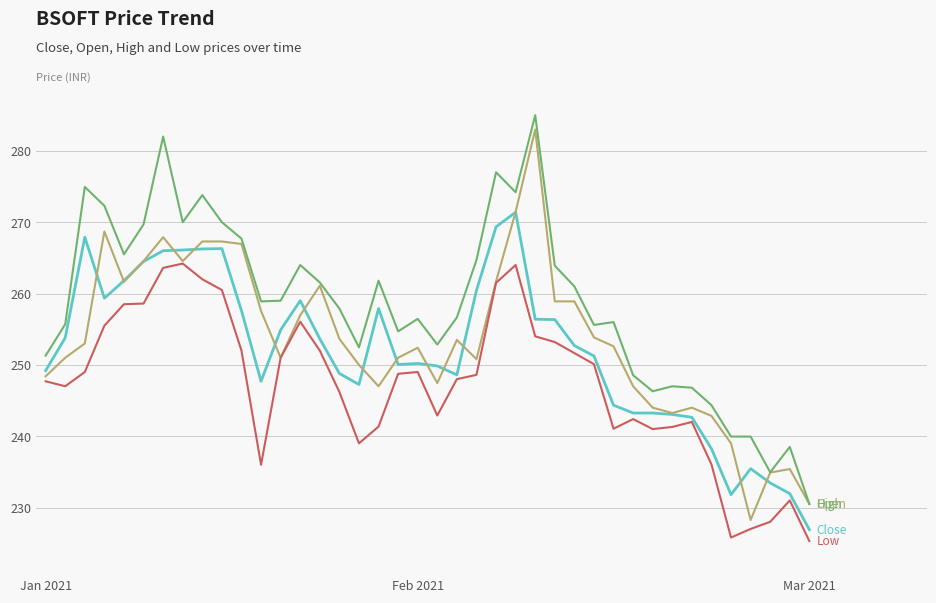

What is the maximum value shown in the chart?

285.0